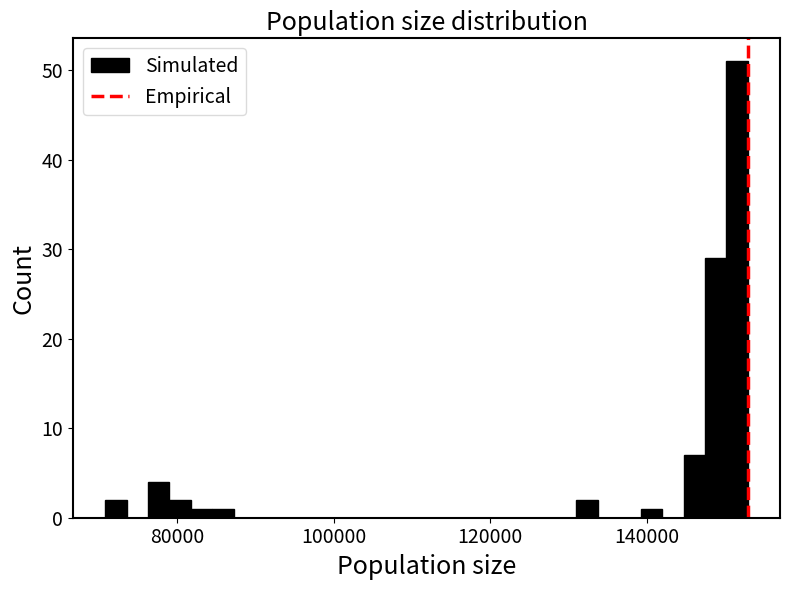

Around what value on the x-axis is the tallest bar? Give the approximate position of its centre, as read against the axis.

152000